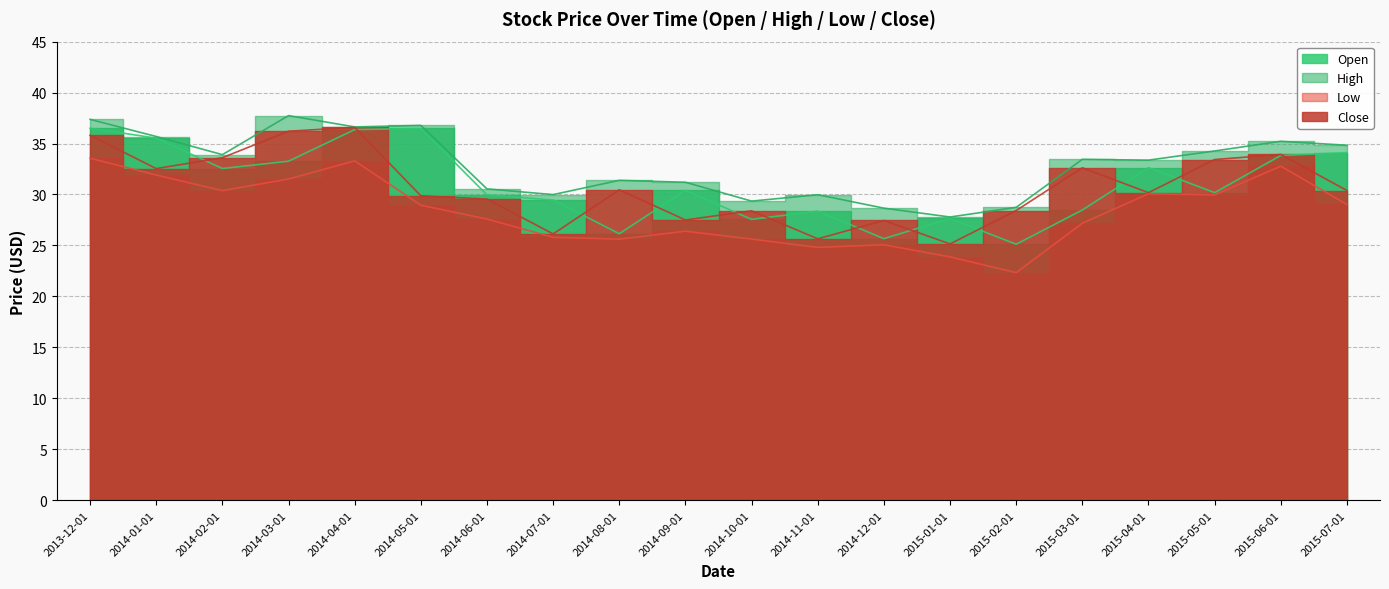

Does the chart display data point markers on the line(s)?

No